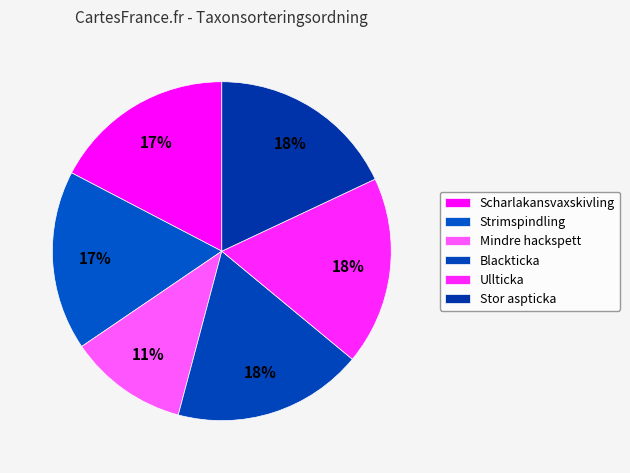

How many segments does this pie chart have?

6